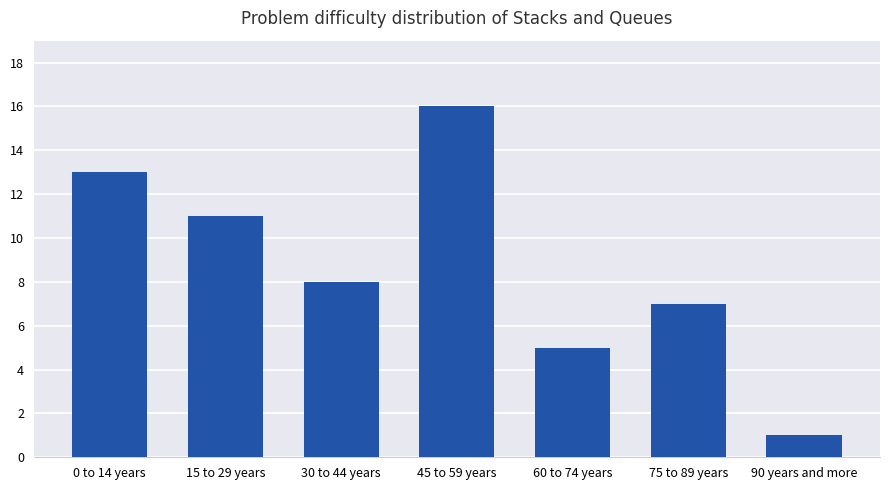

What position from the left is 60 to 74 years?

5